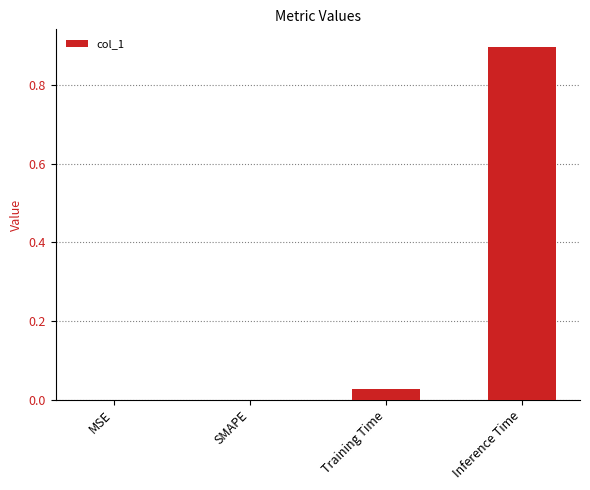

Is it true that the value at Inference Time is 1.6?

False